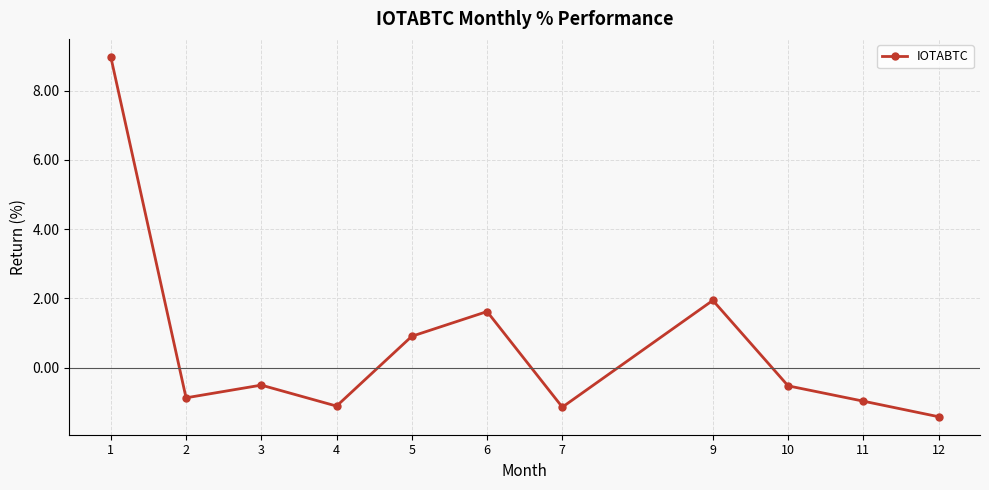

Which has a higher value, 5 or 10?

5